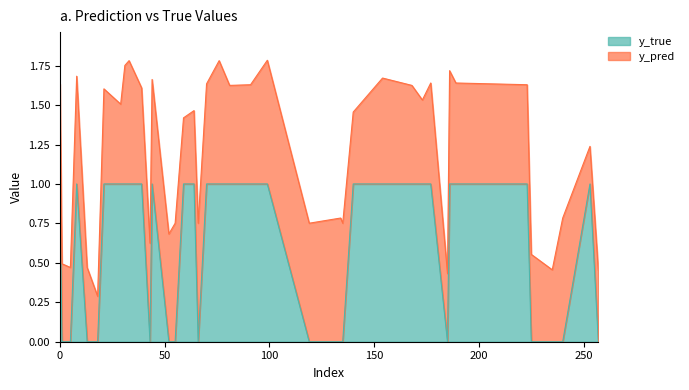

How many data points are less than 1?

16